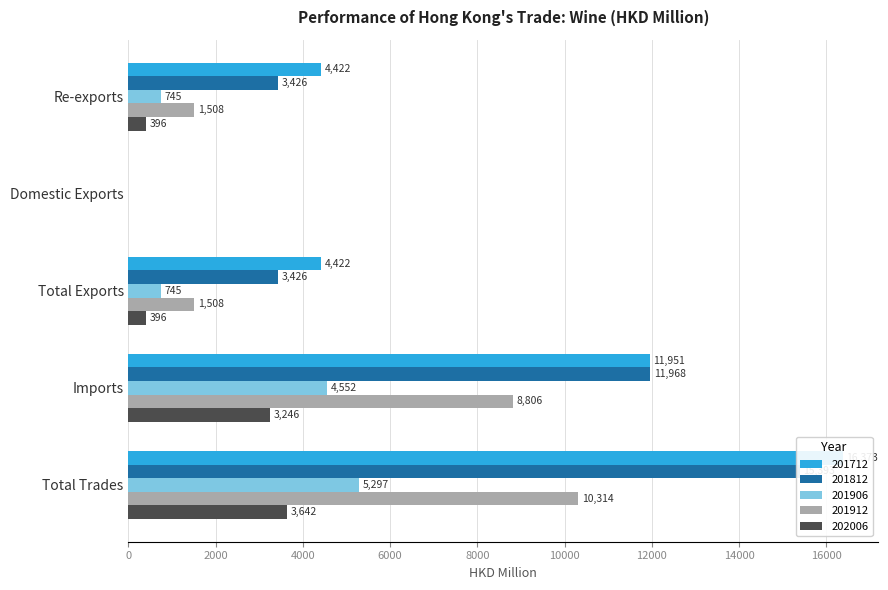

What is the sum of all 201812 values?

34212.4